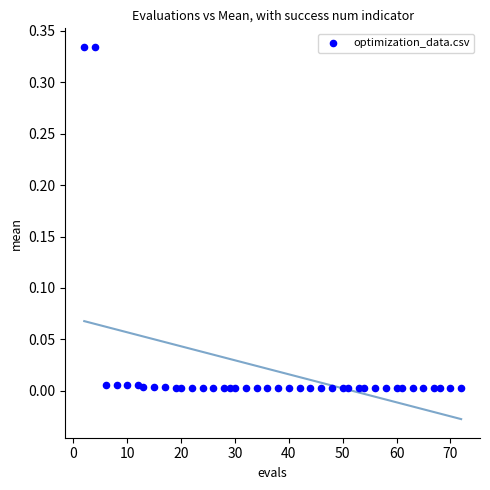

What is the range of X values (max minus min)?

70.0